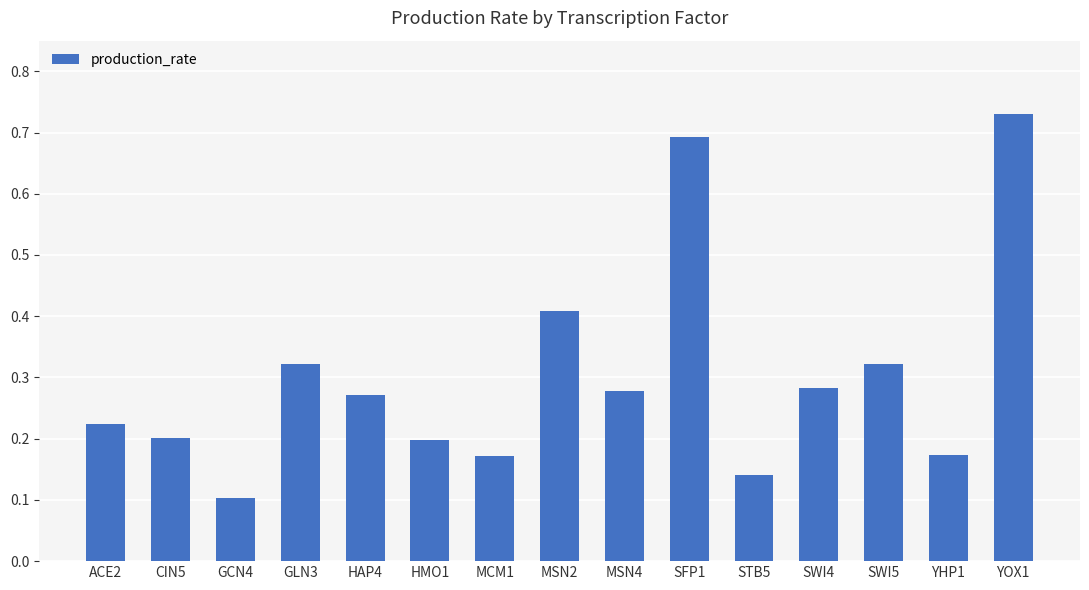

Count the number of data series in this chart.

1